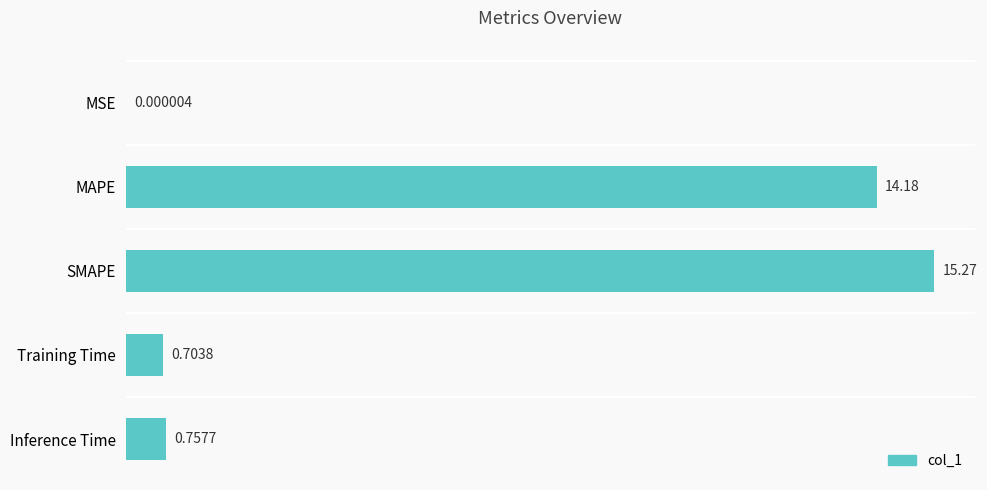

What is the sum of the values at MSE and SMAPE?

15.3